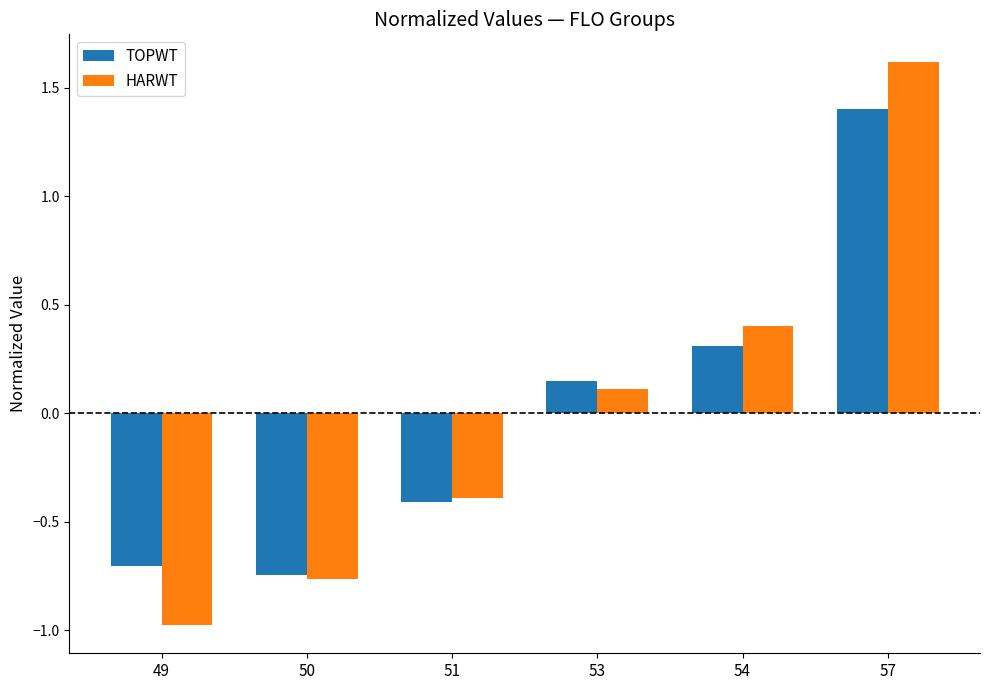

Count the number of categories in the chart.

6